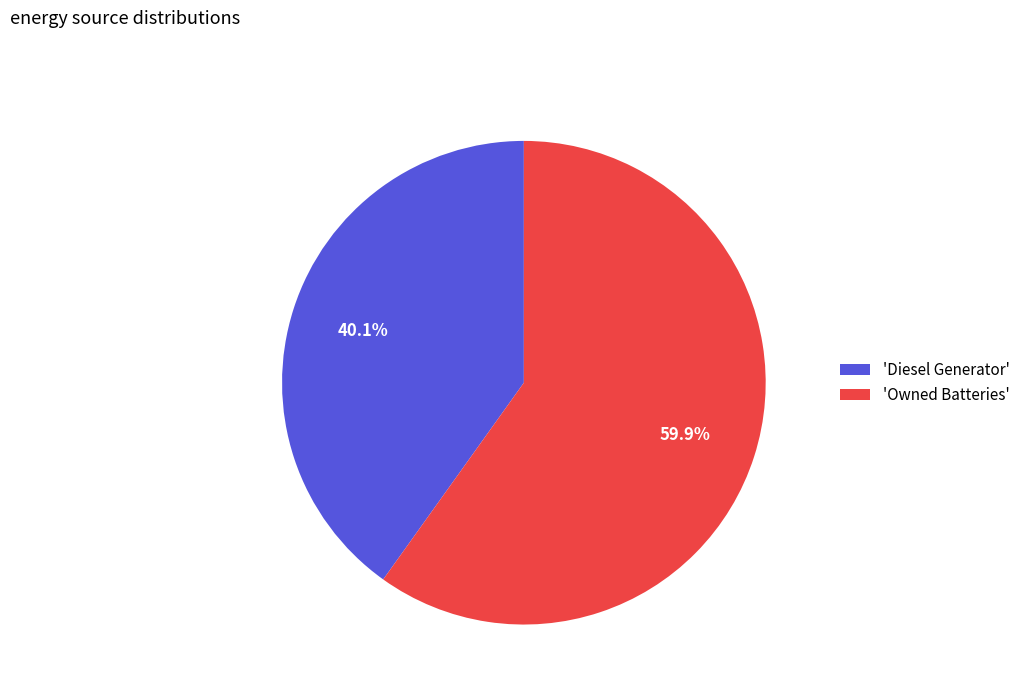

Which slice is the largest?

'Owned Batteries'